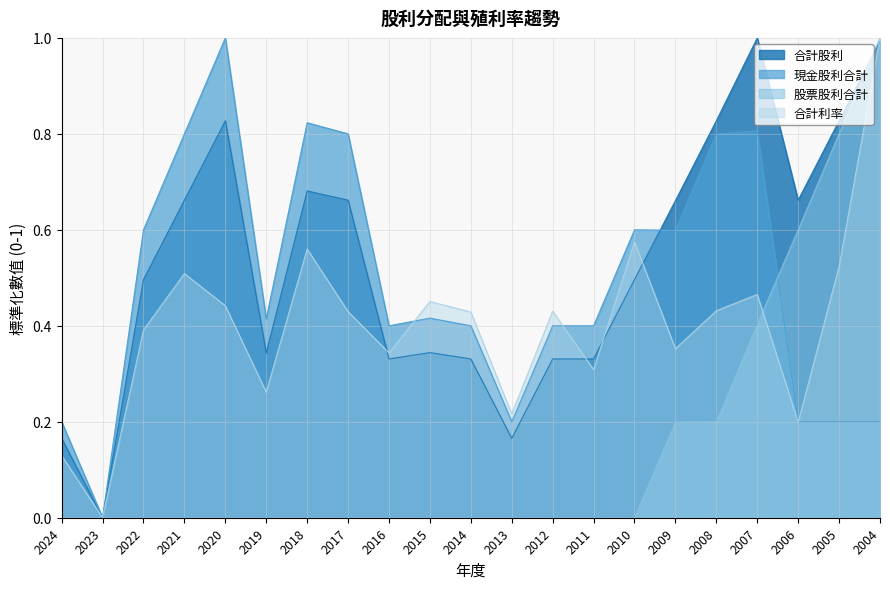

In 合計利率, how many points are higher than both neighbors (excluding endpoints)?

6